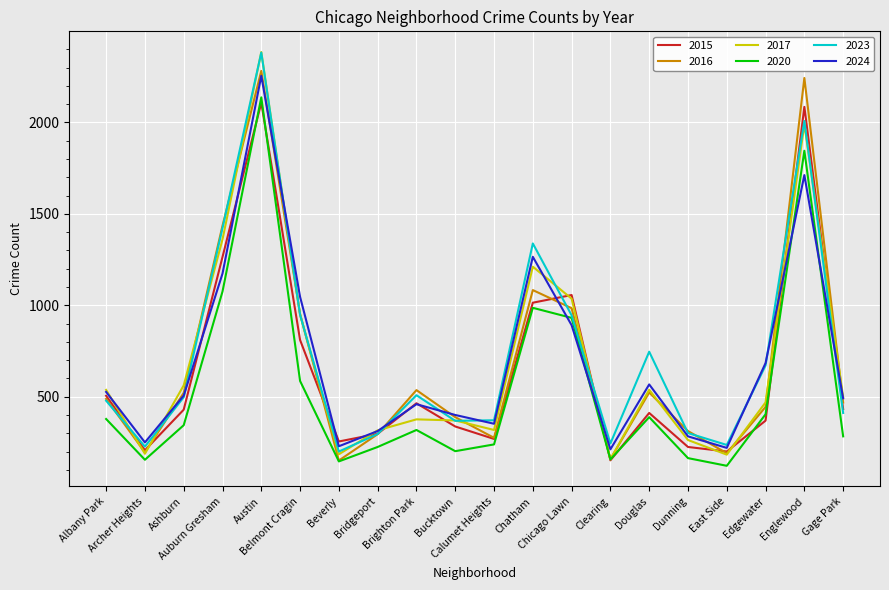

What is the minimum value shown in the chart?

122